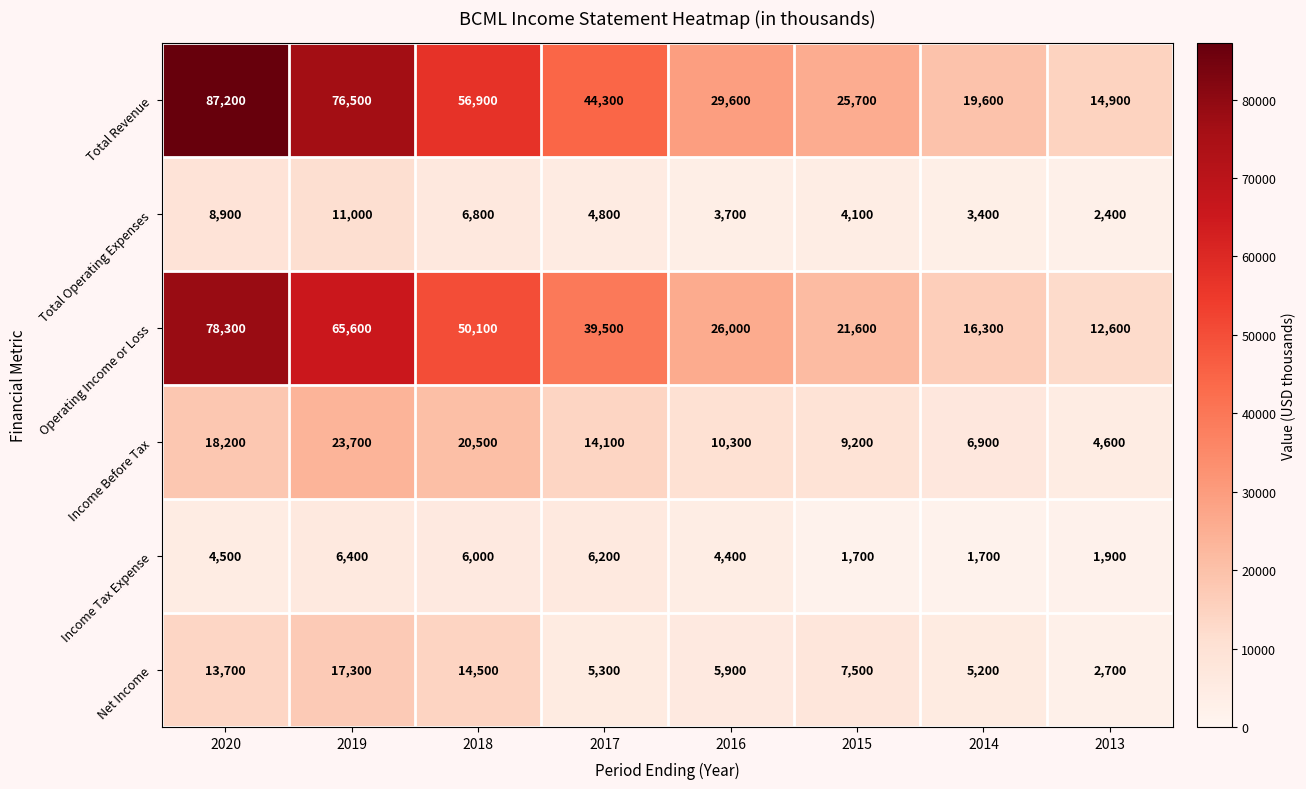

List the series in order of their peak value, lowest first.

Income Tax Expense, Total Operating Expenses, Net Income, Income Before Tax, Operating Income or Loss, Total Revenue